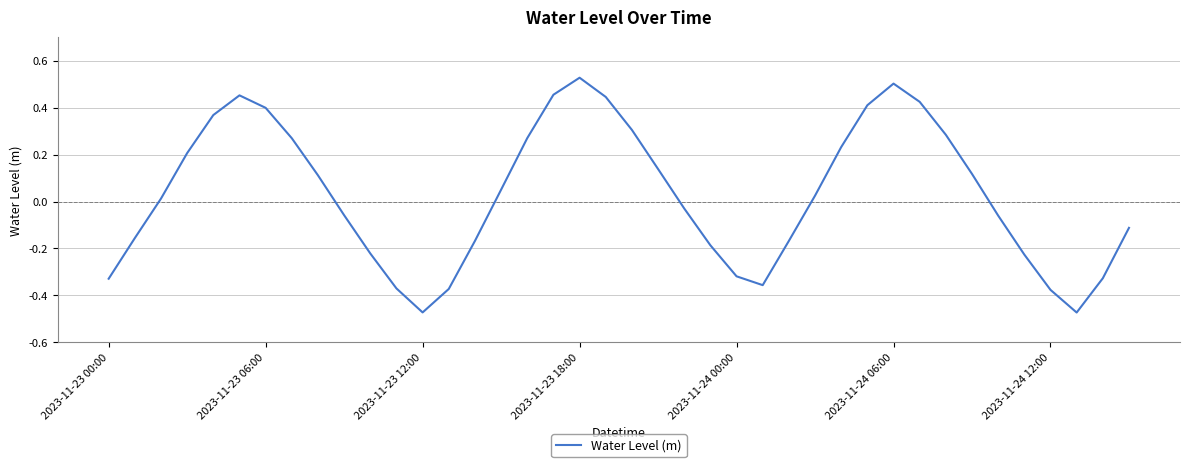

What is the difference between the maximum and minimum values?

1.0